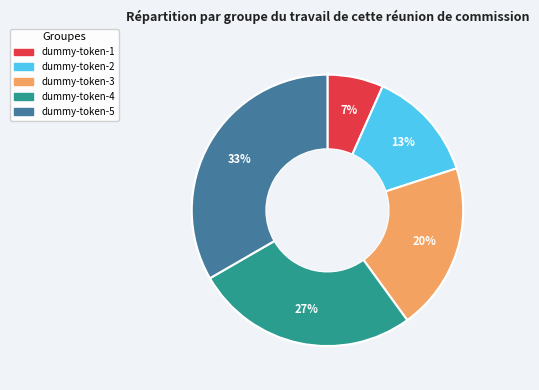

Which category has the biggest portion of the pie?

dummy-token-5